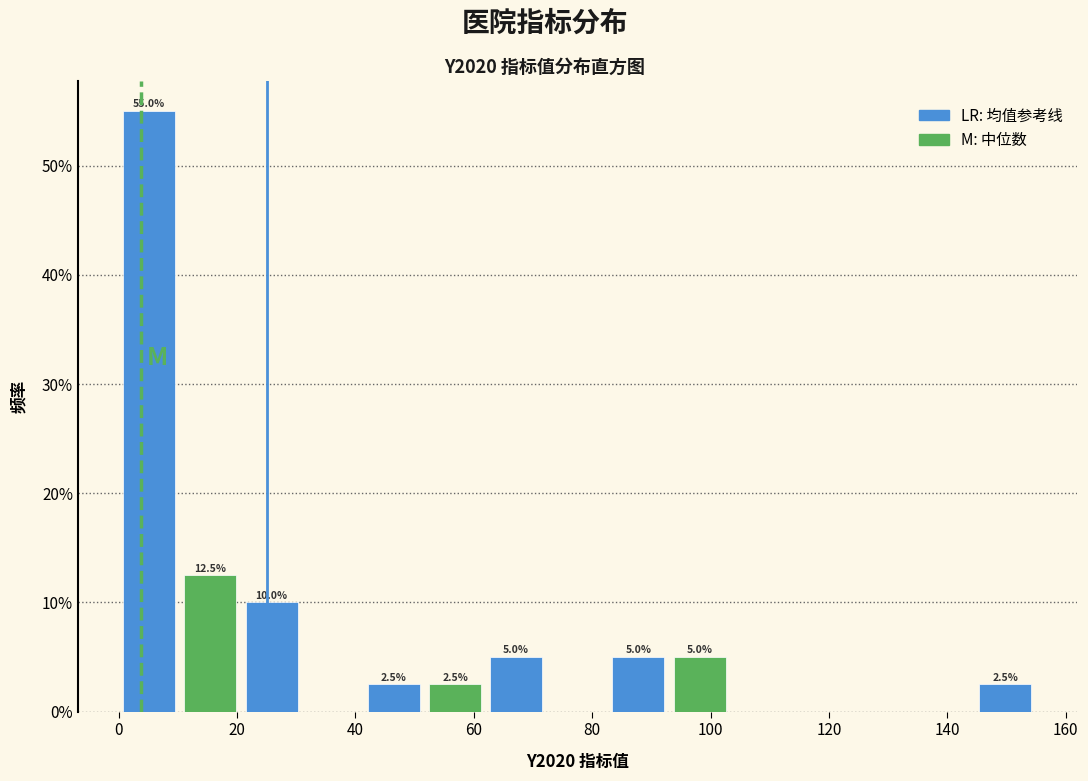

Over which range of the x-axis is the bar tallest?

0 to 10